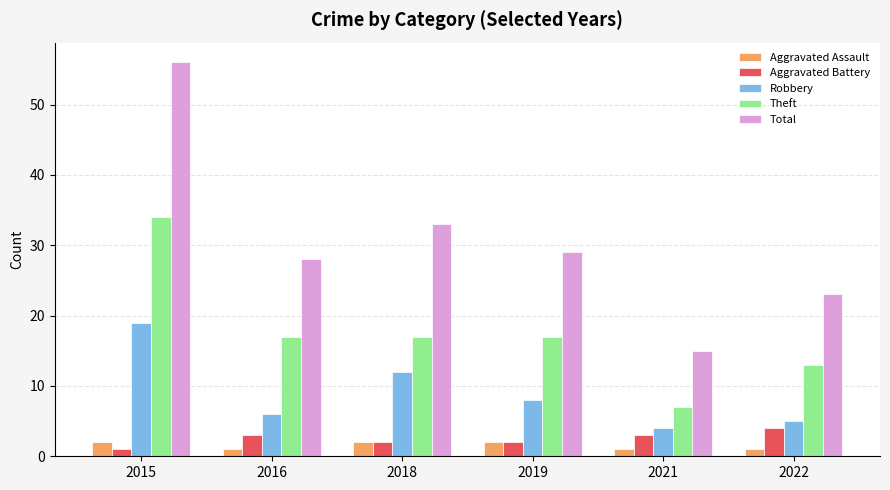

At which label does Theft first exceed 17?

2015